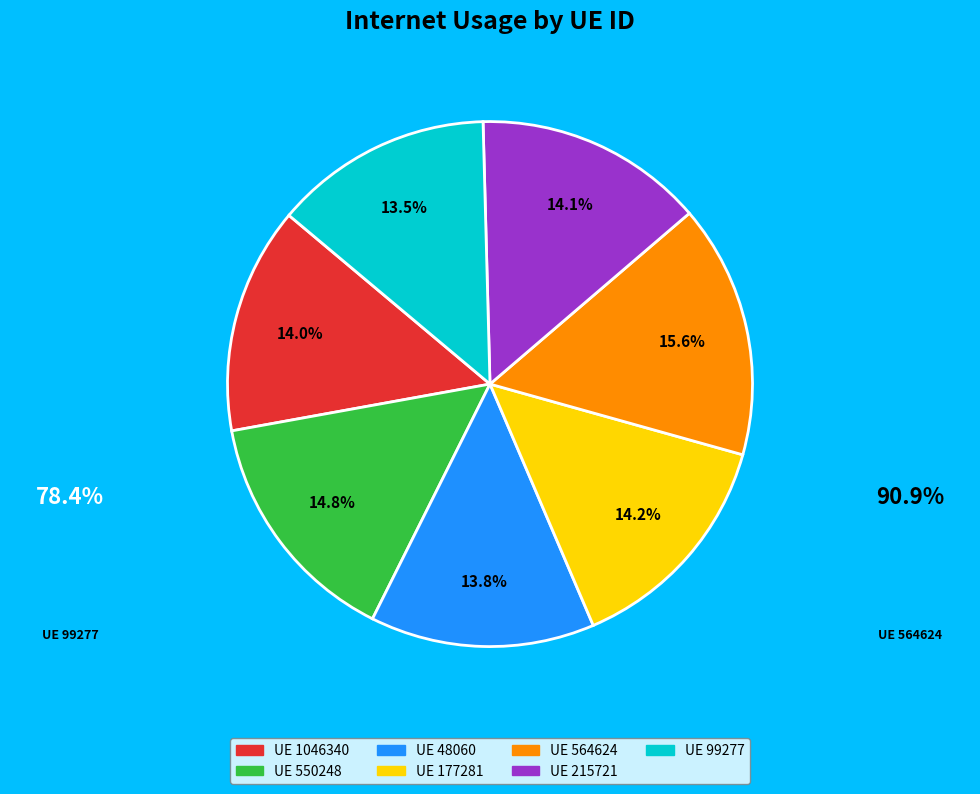

To the nearest percent, what is the average slice percentage?

14%